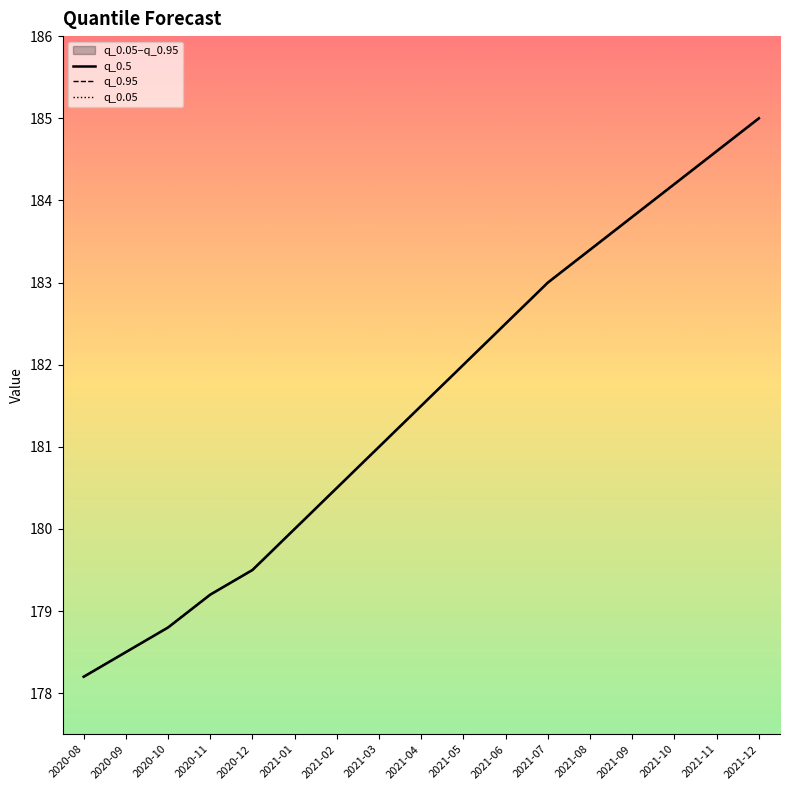

What are all the series names shown in the legend?

q_0.5, q_0.95, q_0.05